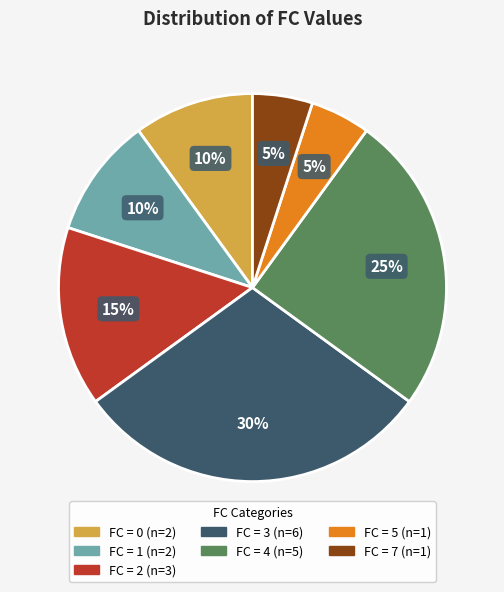

Is there a majority slice in this chart?

No